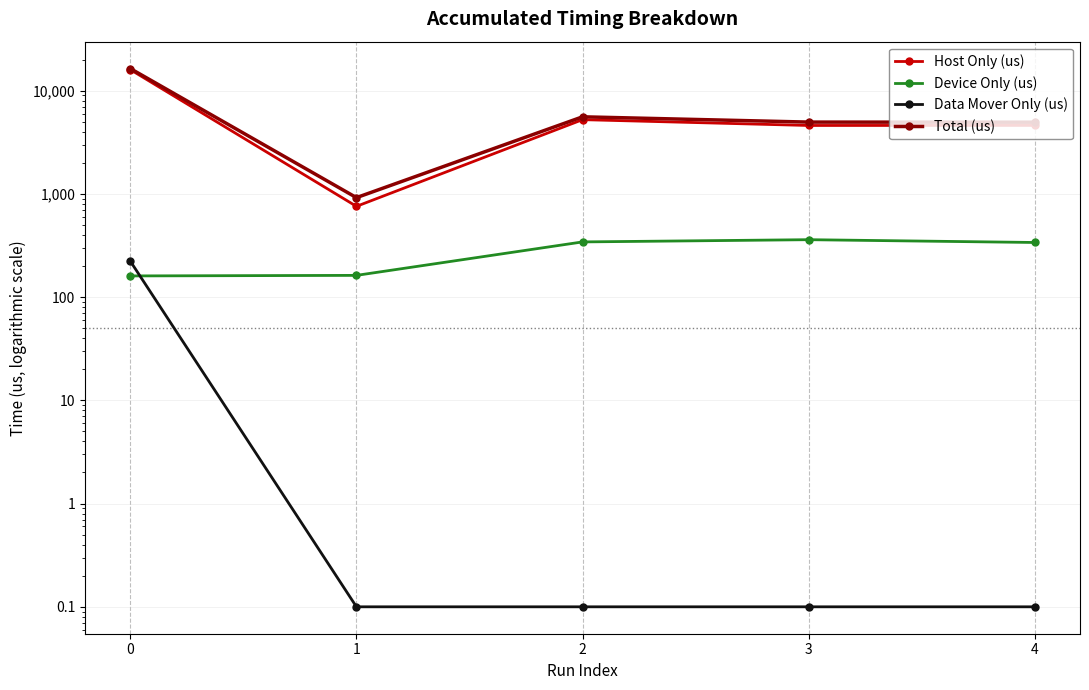

In Total (us), how many points are lower than both neighbors (excluding endpoints)?

1